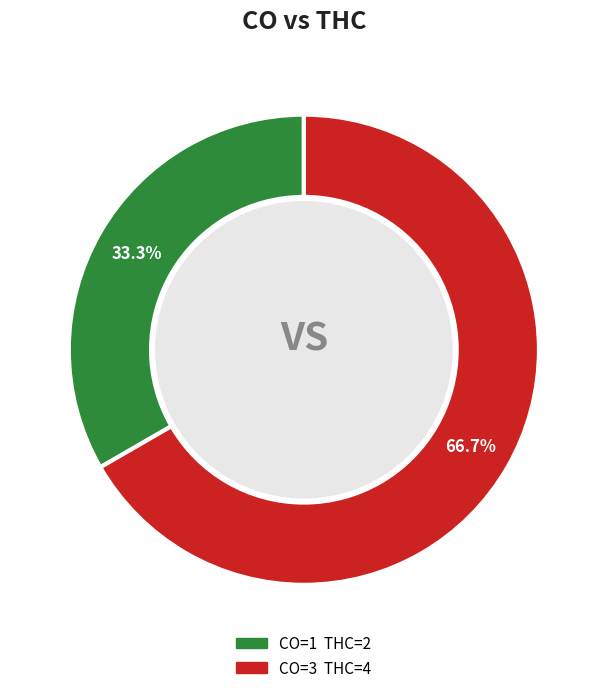

Does any single category account for the majority?

Yes